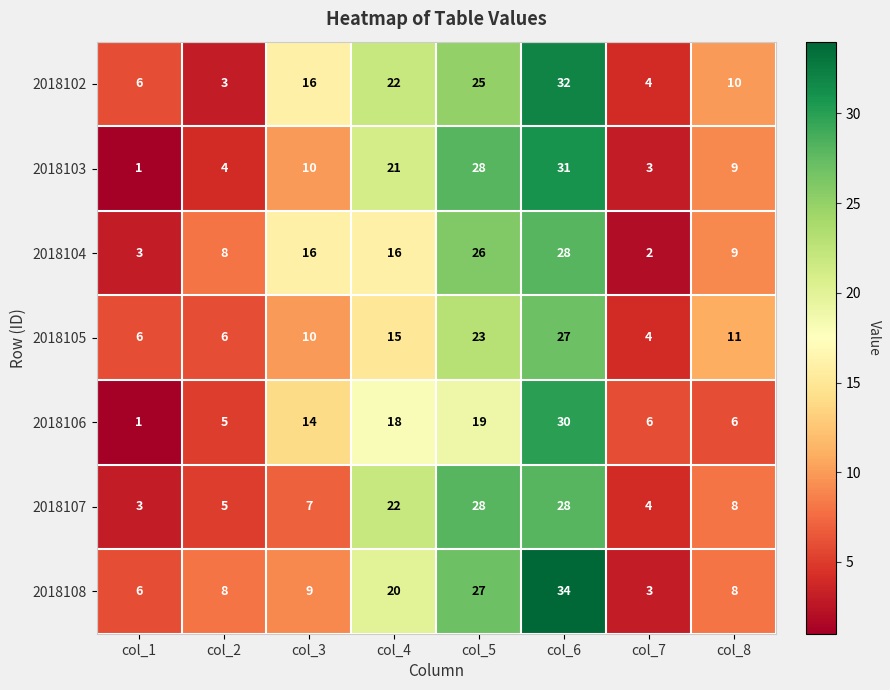

What is the total value across all series at col_3?

82